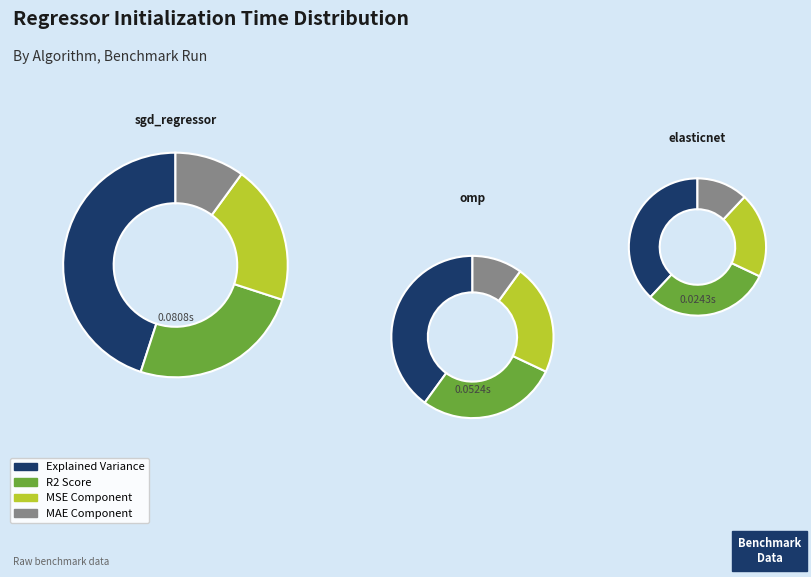

What percentage do sgd_regressor and elasticnet together represent?

66.7%